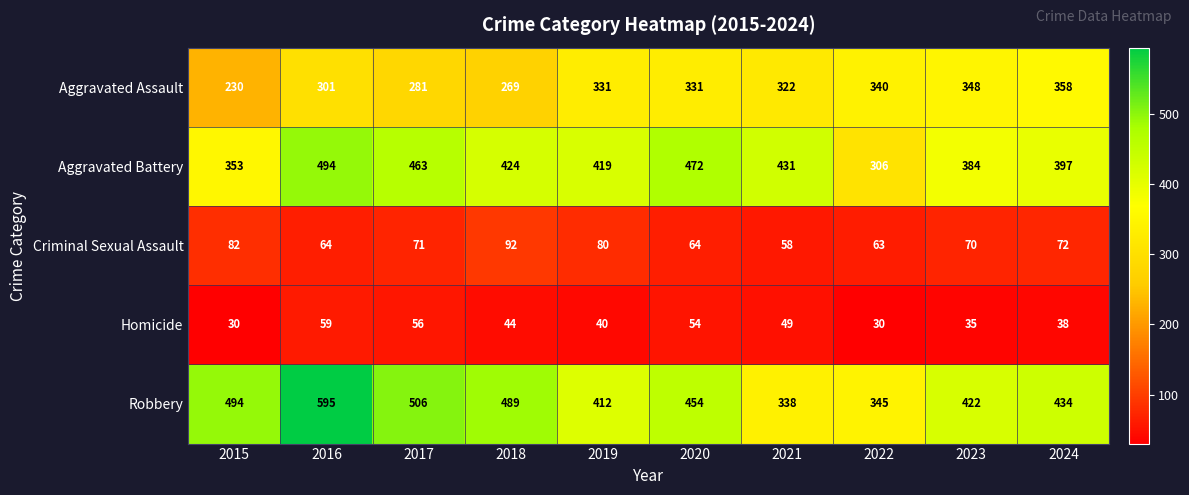

Which series changed the most between 2015 and 2018?

Aggravated Battery